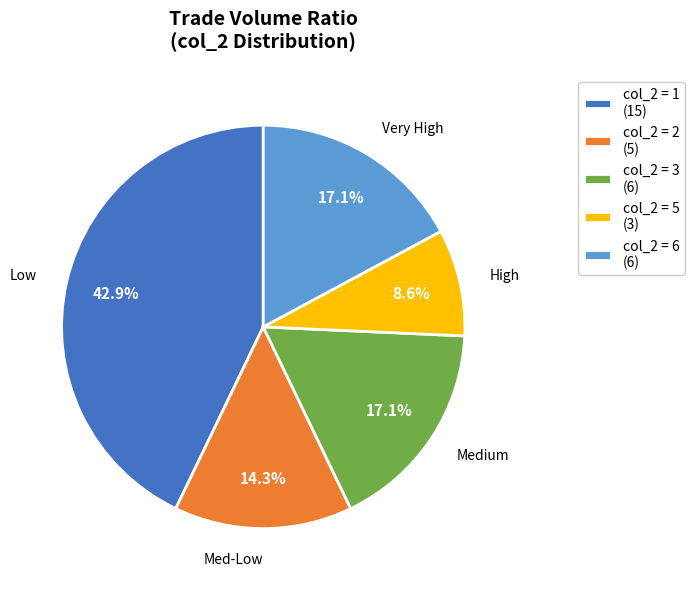

To the nearest percent, what is the average slice percentage?

20%